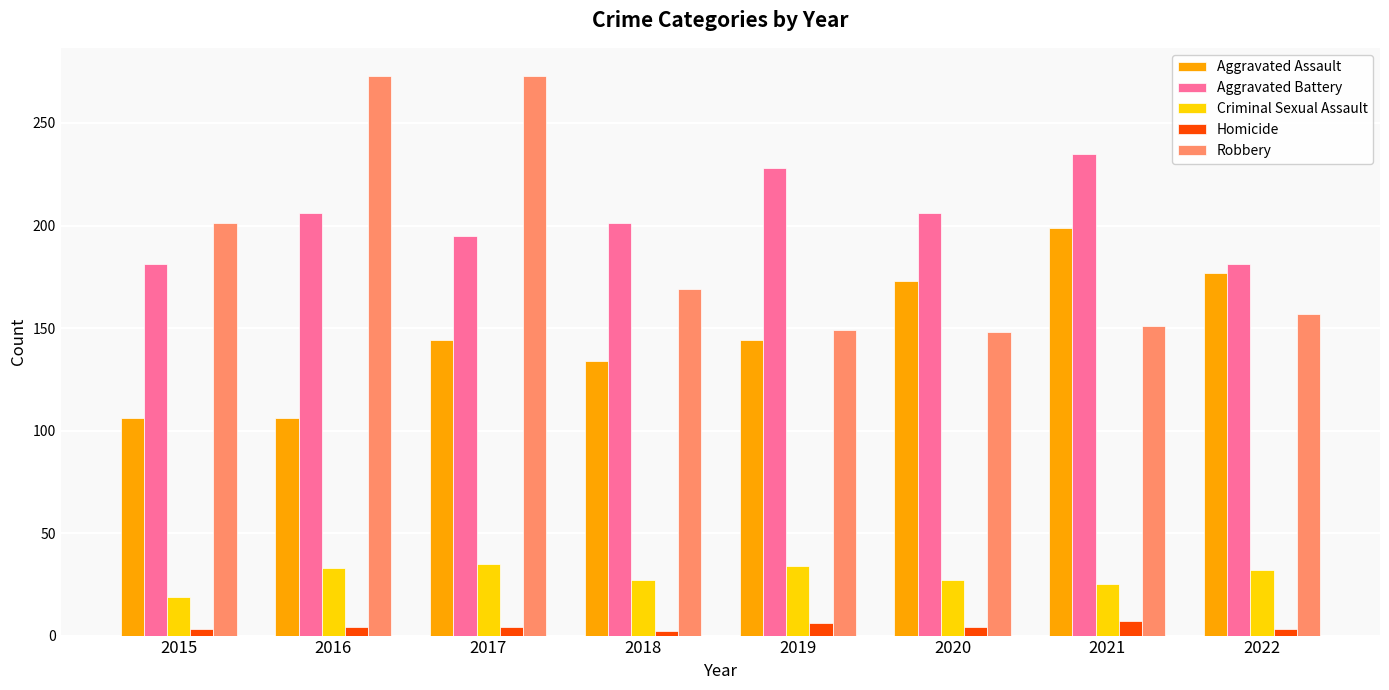

What is the maximum value for Criminal Sexual Assault?

35